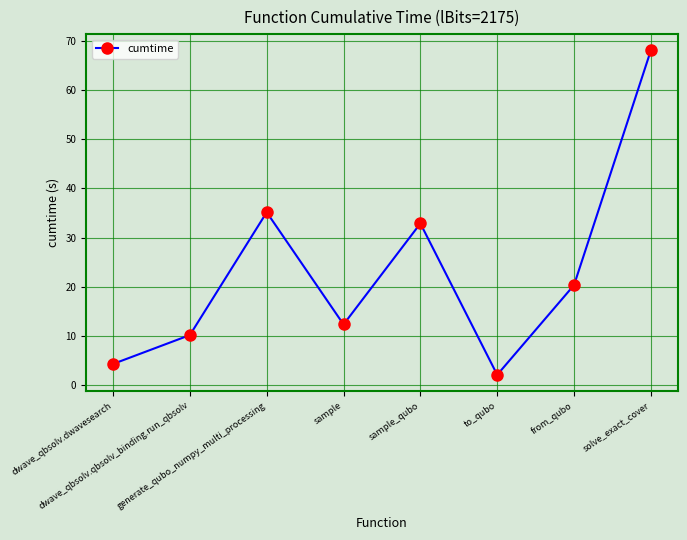

What is the label of the 8th point from the left?

solve_exact_cover